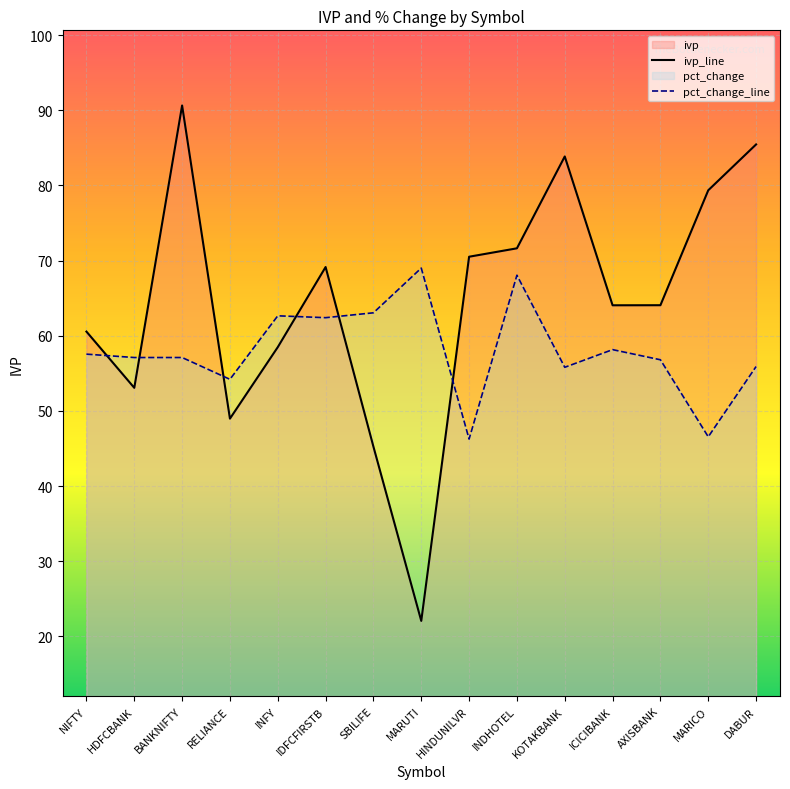

The value of ivp at AXISBANK is 108.5. True or false?

False